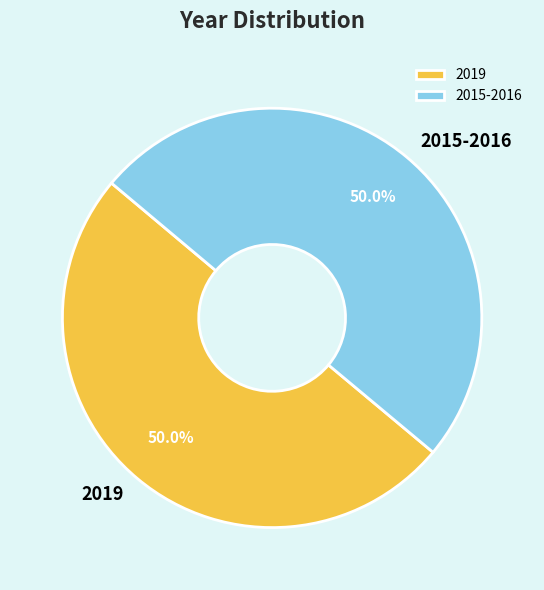

Combined, what portion of the pie is 2015-2016 and 2019?

100.0%